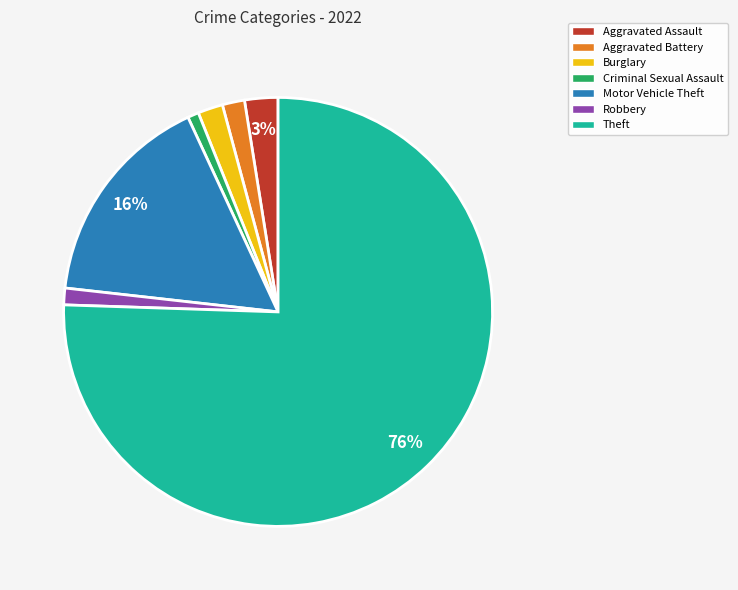

Count the number of slices in the pie.

7